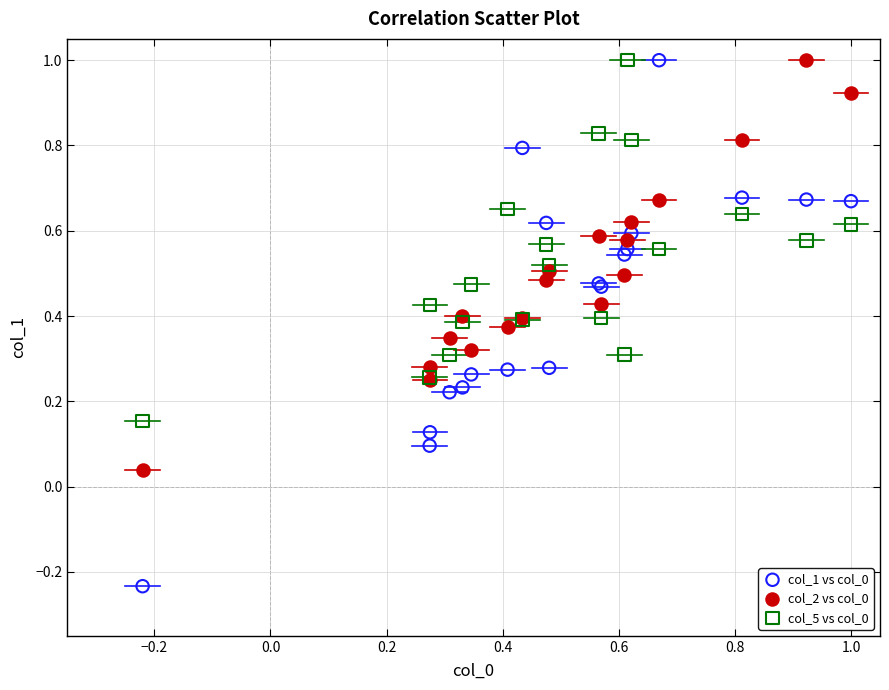

What is the X range (max minus min) for the scatter plot?

1.2